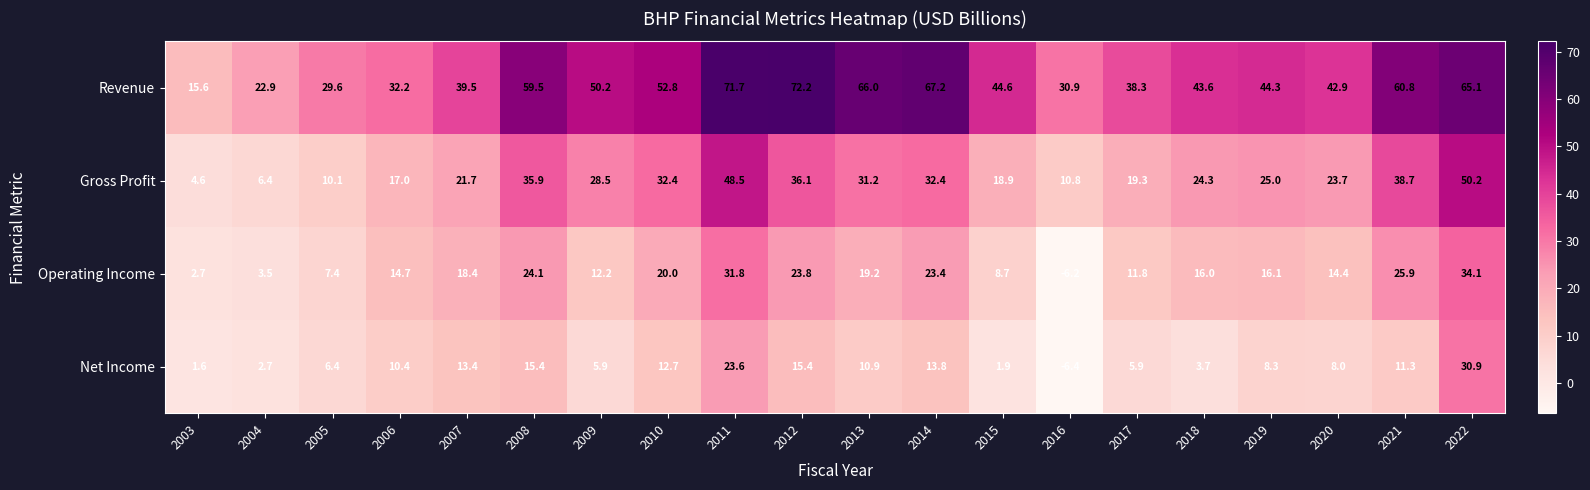

What is the maximum value shown in the chart?

72.2